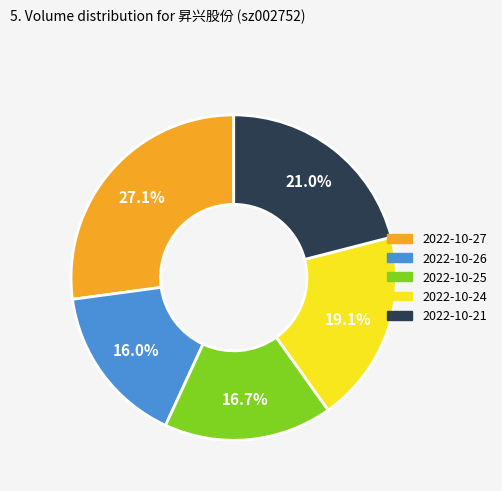

Is it true that 2022-10-26 is 16% of the pie?

True